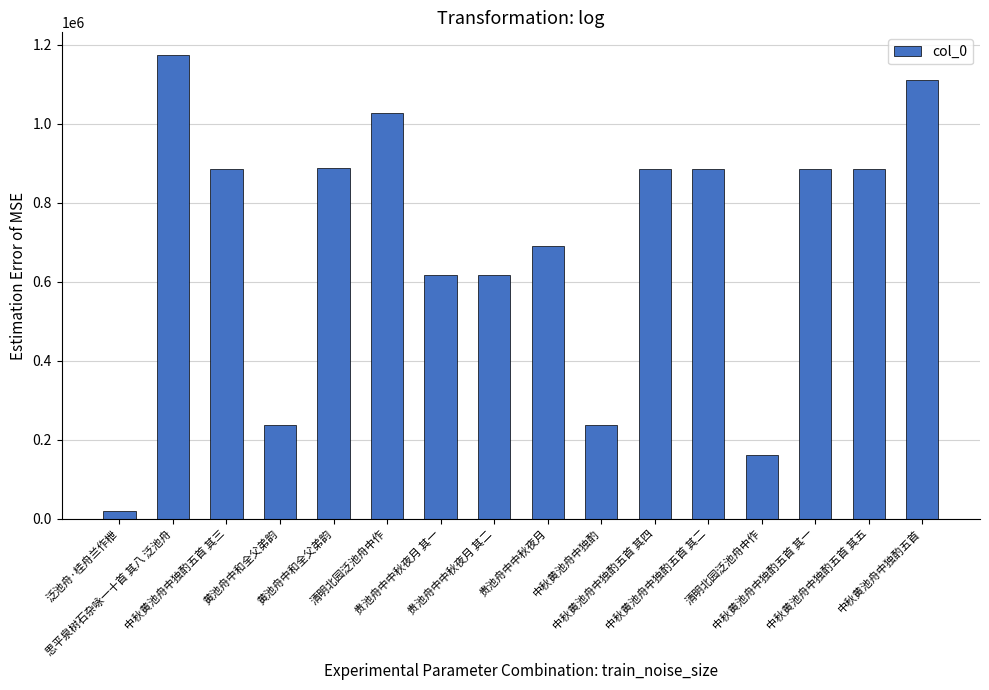

Reading left to right, list all the values displayed in this chart.

泛池舟·桂舟兰作枻=20385	思平泉树石杂咏一十首 其八 泛池舟=1172478	中秋黄池舟中独酌五首 其三=886212	黄池舟中和全父弟韵=237530	黄池舟中和全父弟韵=886349	清明北园泛池舟中作=1026501	贵池舟中中秋夜月 其一=616169	贵池舟中中秋夜月 其二=616170	贵池舟中中秋夜月=691234	中秋黄池舟中独酌=237689	中秋黄池舟中独酌五首 其四=886283	中秋黄池舟中独酌五首 其二=886213	清明北园泛池舟中作=160439	中秋黄池舟中独酌五首 其一=886284	中秋黄池舟中独酌五首 其五=886282	中秋黄池舟中独酌五首=1111421